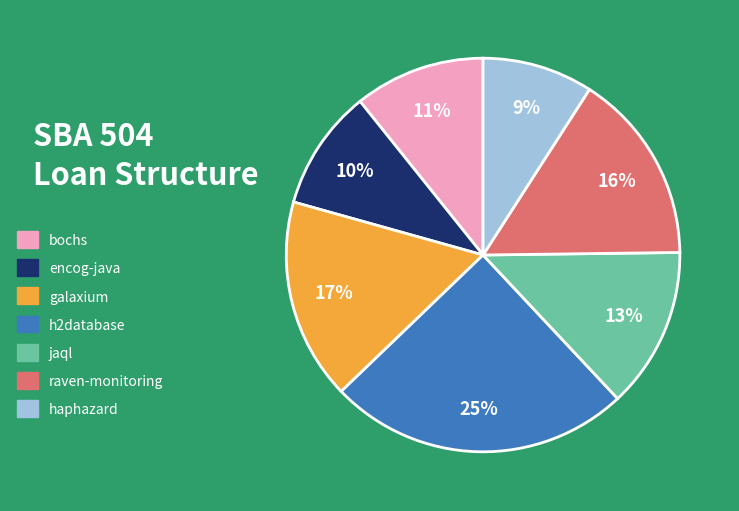

True or false: raven-monitoring accounts for 16% of the total.

True